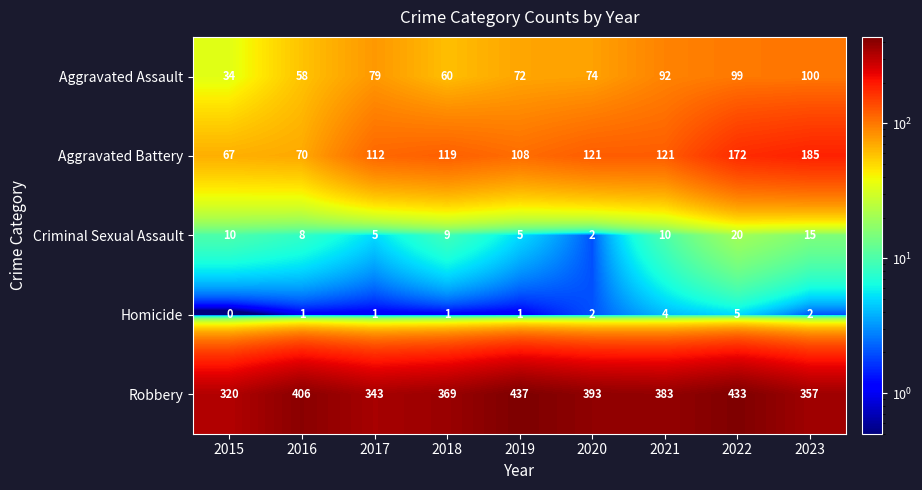

Which series has the largest total across all categories?

Robbery